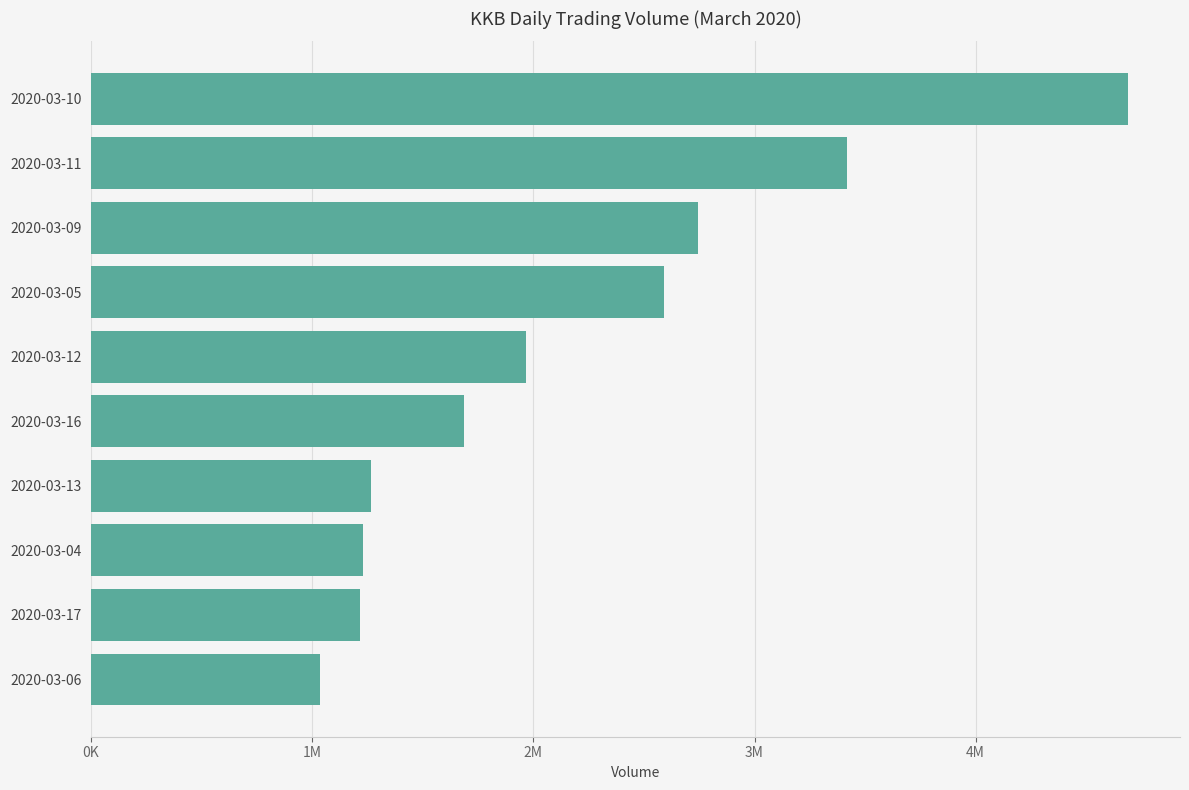

Are the bars horizontal?

Yes